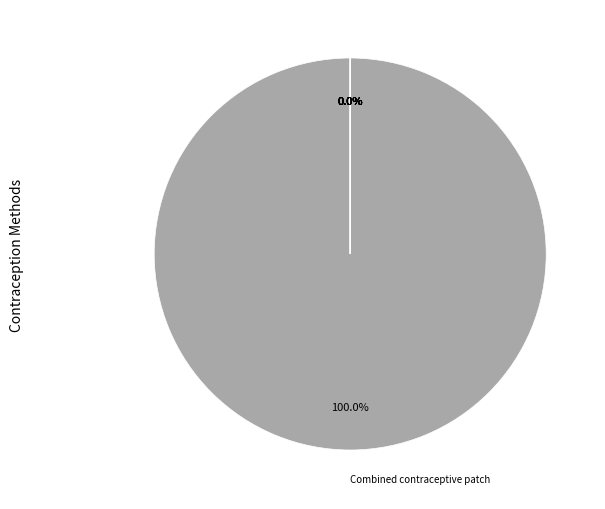

To the nearest percent, what is the average slice percentage?

9%